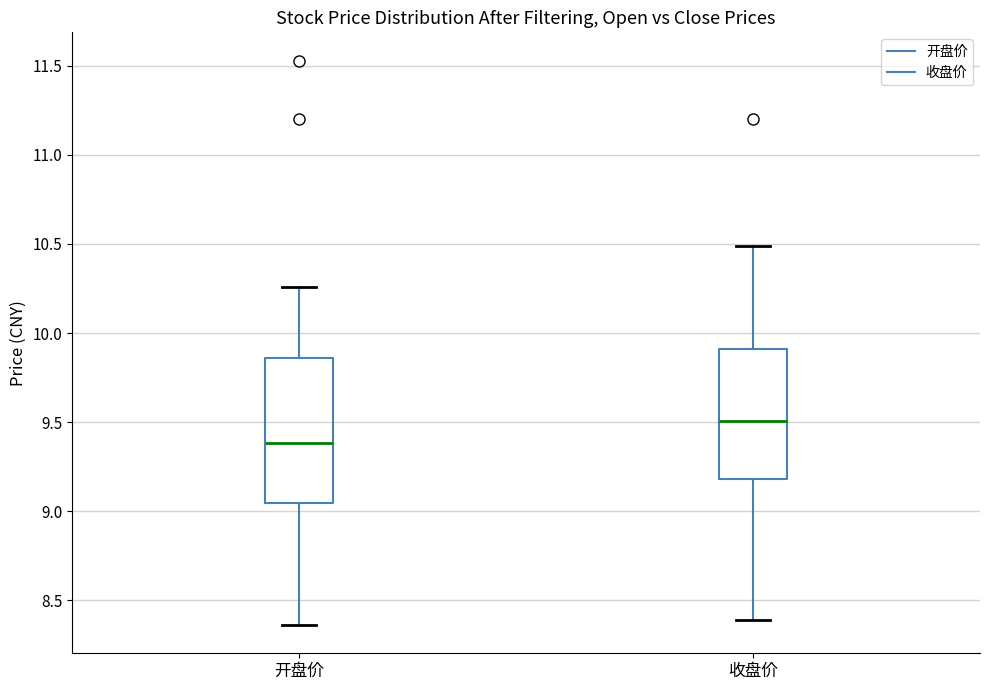

Reading left to right, read every box against the y-axis: the position of its median line, the range the box covers, and the ends of its whiskers. The values are not printed on the chart, so give them approximately, as read against the axis.

开盘价: median 9.40, box 9.05 to 9.85, whiskers 8.35 to 10.25
收盘价: median 9.50, box 9.20 to 9.90, whiskers 8.40 to 10.50